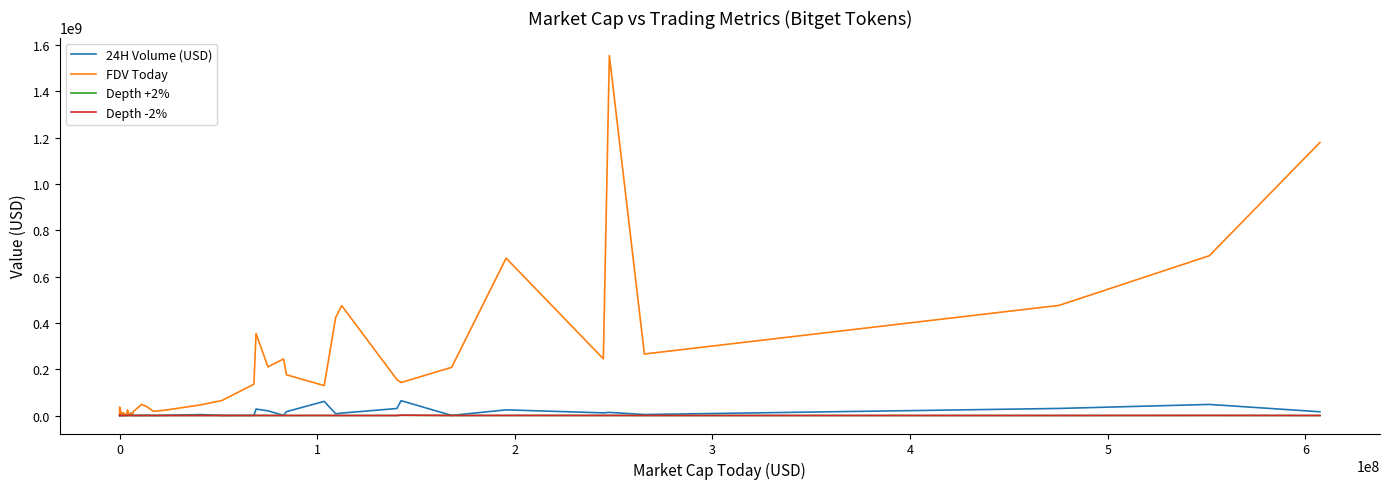

What is the difference between the maximum and minimum values in the FDV Today series?

1552910682.0